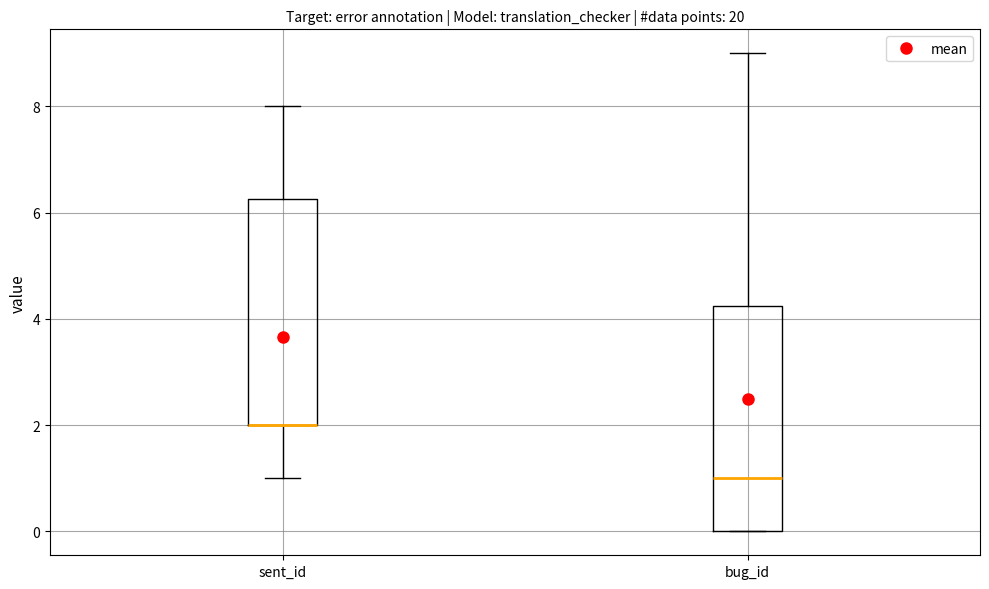

Reading left to right, read every box against the y-axis: the position of its median line, the range the box covers, and the ends of its whiskers. The values are not printed on the chart, so give them approximately, as read against the axis.

sent_id: median 2.0 (drawn on the box's lower edge), box 2.0 to 6.2, whiskers 1.0 to 8.0
bug_id: median 1.0, box 0.0 to 4.2, whiskers 0.0 to 9.0